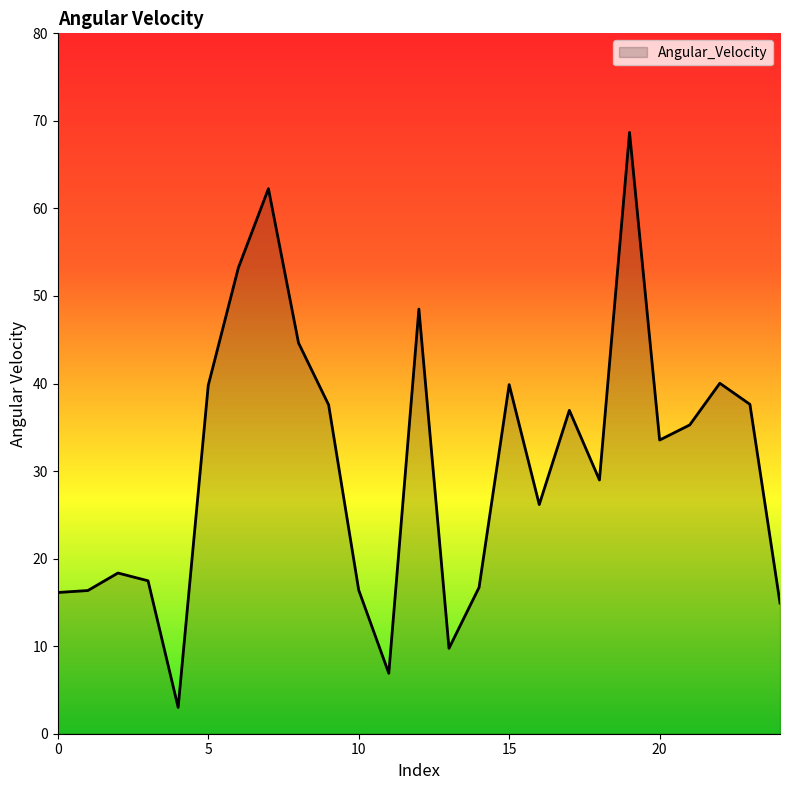

What is the smallest value displayed?

3.0